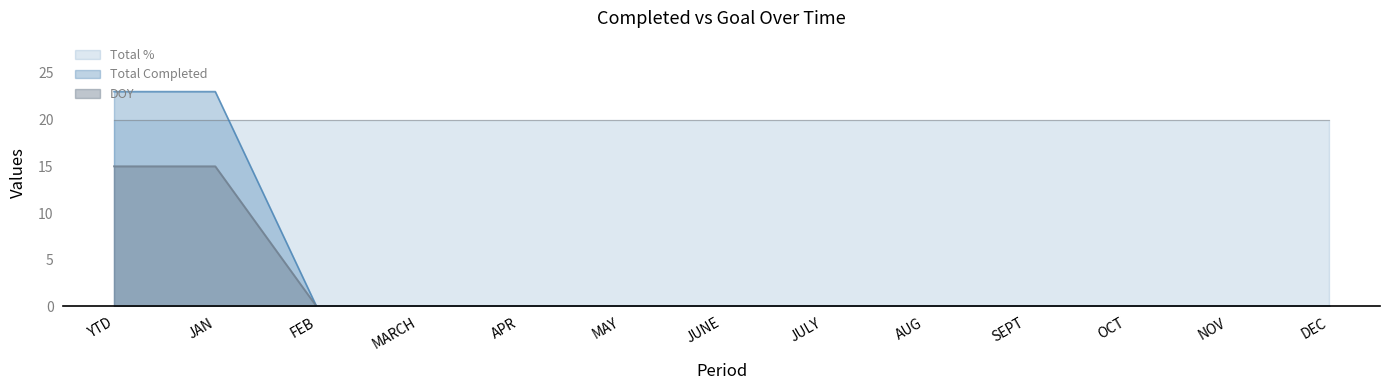

Is it true that Total % equals 20 at OCT?

True